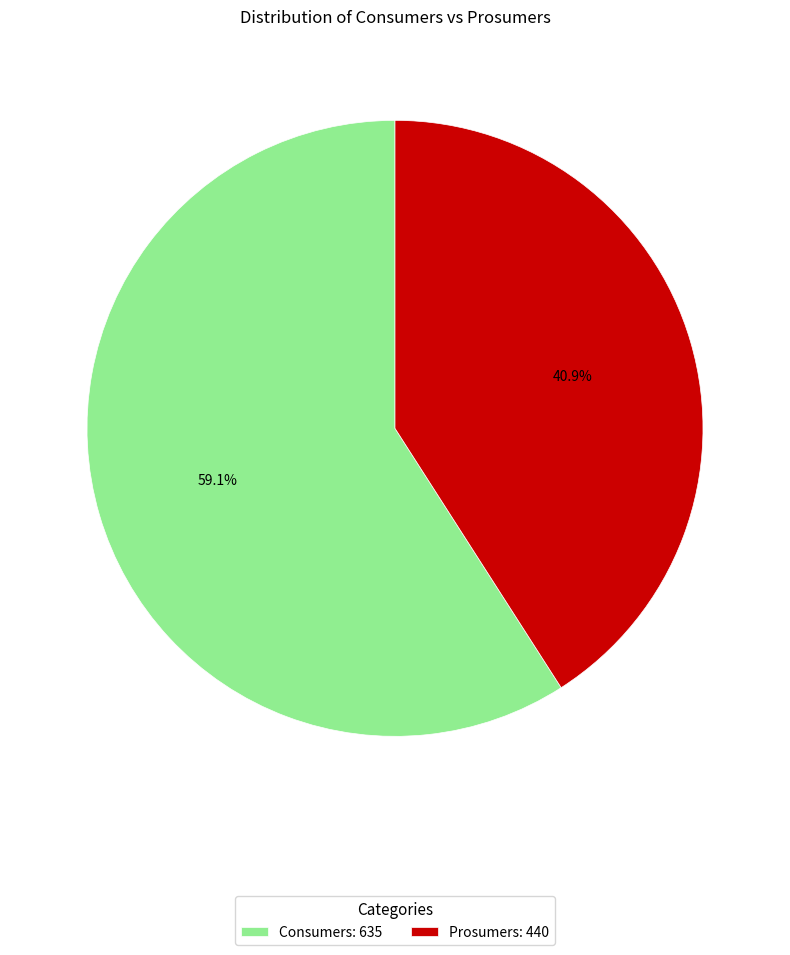

Does Prosumers represent more than half of the total?

No